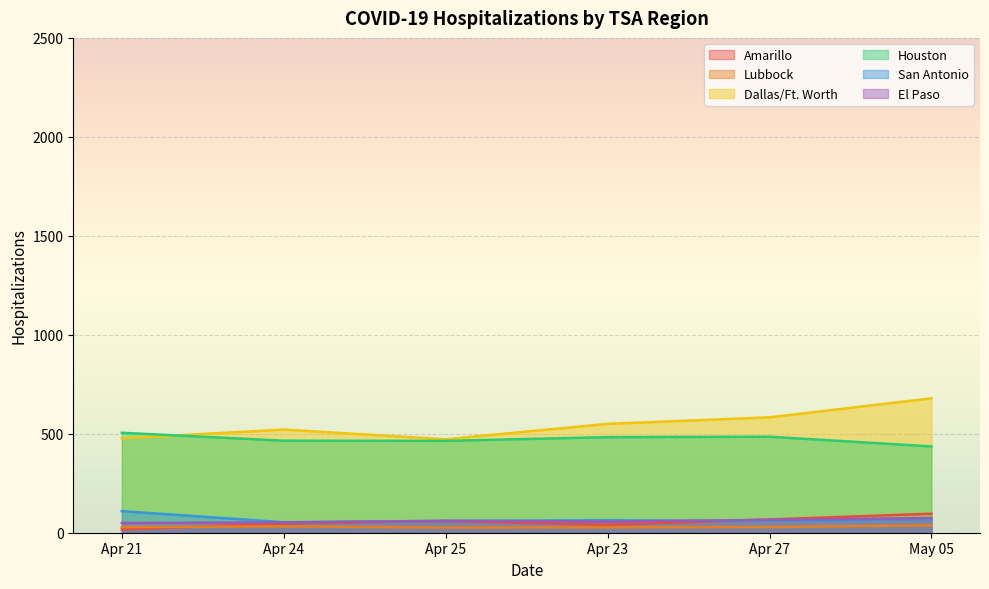

What is the value of the Dallas/Ft. Worth point at the 5th from the left?

583